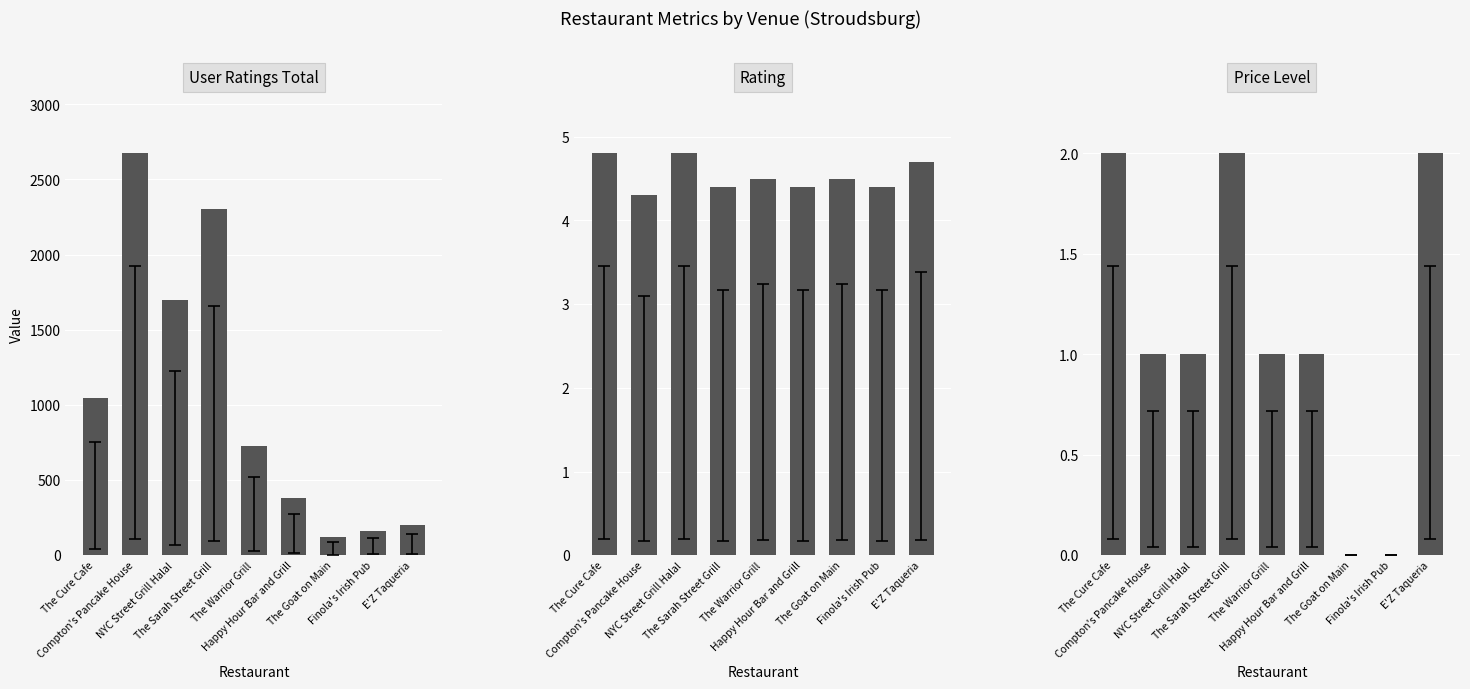

What is the approximate value of User Ratings Total at The Sarah Street Grill?

2304.0